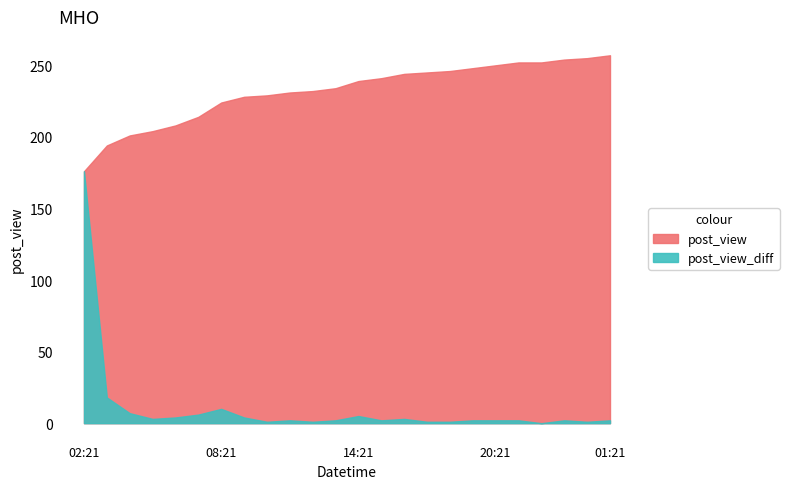

What is the difference between the post_view_diff values at 18:21 and 23:21?

1